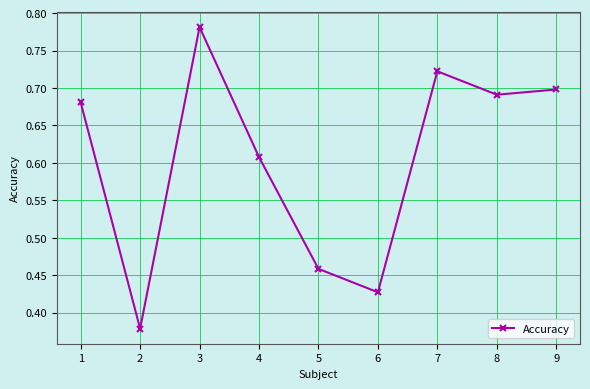

List the labels in order of value, smallest first.

2, 6, 5, 4, 1, 8, 9, 7, 3